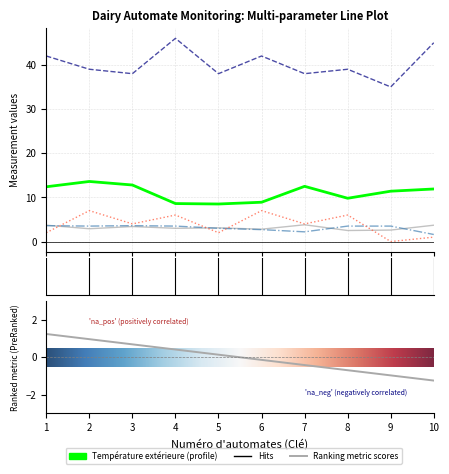

Reading left to right, what are all the values shown in this chart?

Température extérieure: 1=12.4	2=13.6	3=12.8	4=8.6	5=8.5	6=8.9	7=12.5	8=9.8	9=11.4	10=11.9
Température Cuve: 1=3.7	2=2.9	3=3.4	4=3.0	5=3.1	6=2.8	7=3.8	8=2.5	9=2.6	10=3.7
Mesure K+: 1=42.0	2=39.0	3=38.0	4=46.0	5=38.0	6=42.0	7=38.0	8=39.0	9=35.0	10=45.0
Concentration de NaCl: 1=3.6	2=3.5	3=3.6	4=3.5	5=3.0	6=2.7	7=2.2	8=3.5	9=3.5	10=1.6
Niveau bactérien E-coli: 1=2.0	2=7.0	3=4.0	4=6.0	5=2.0	6=7.0	7=4.0	8=6.0	9=0.0	10=1.0